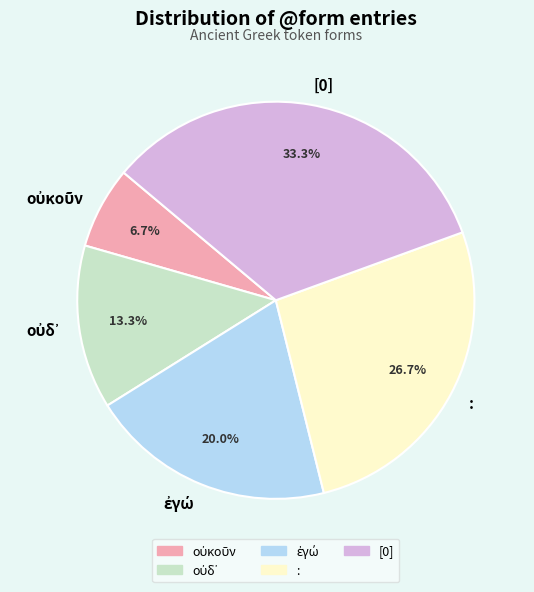

Which category has the biggest portion of the pie?

[0]